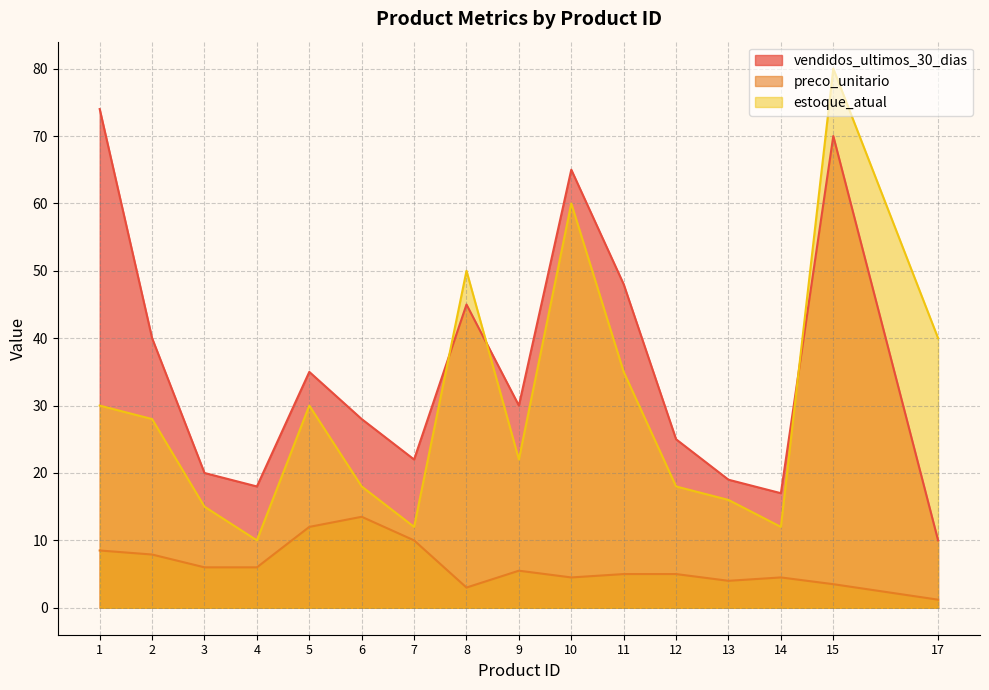

Rank the series by their maximum value, from lowest to highest.

preco_unitario, vendidos_ultimos_30_dias, estoque_atual